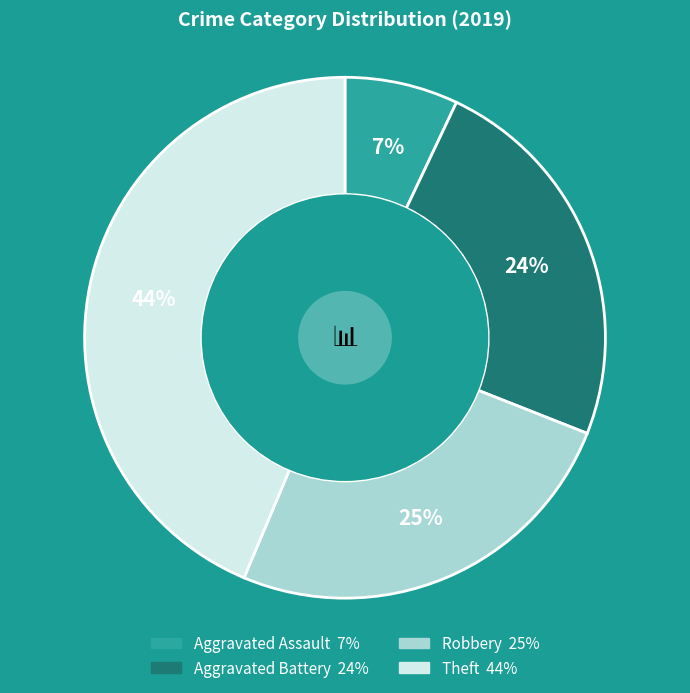

To the nearest percent, what is the combined percentage of Robbery and Aggravated Assault?

32%